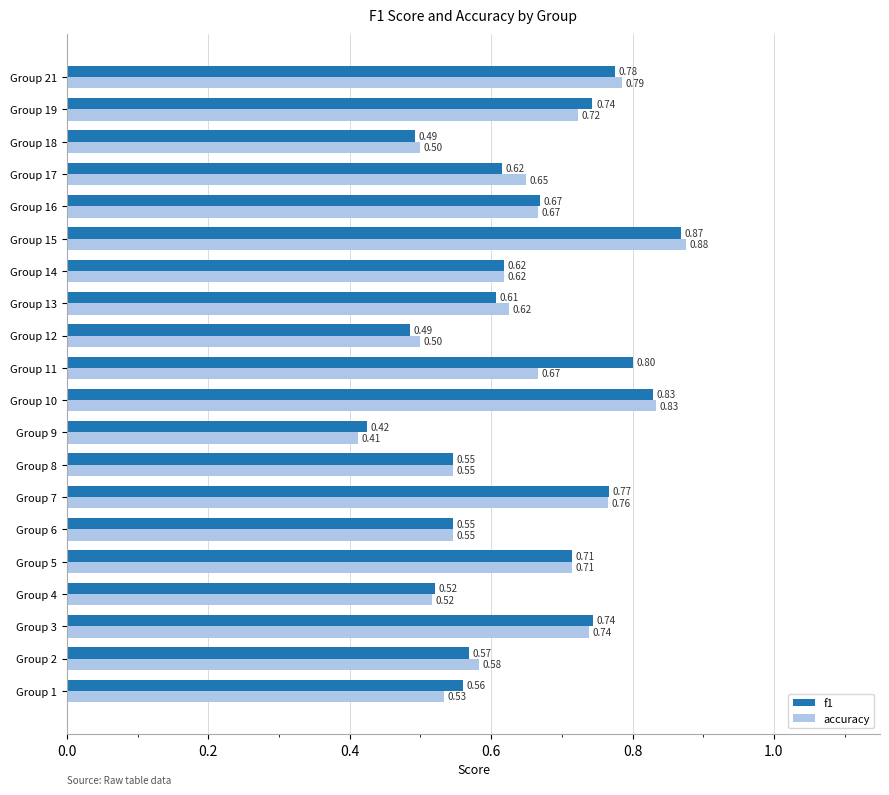

Which series has the largest range (max minus min)?

accuracy